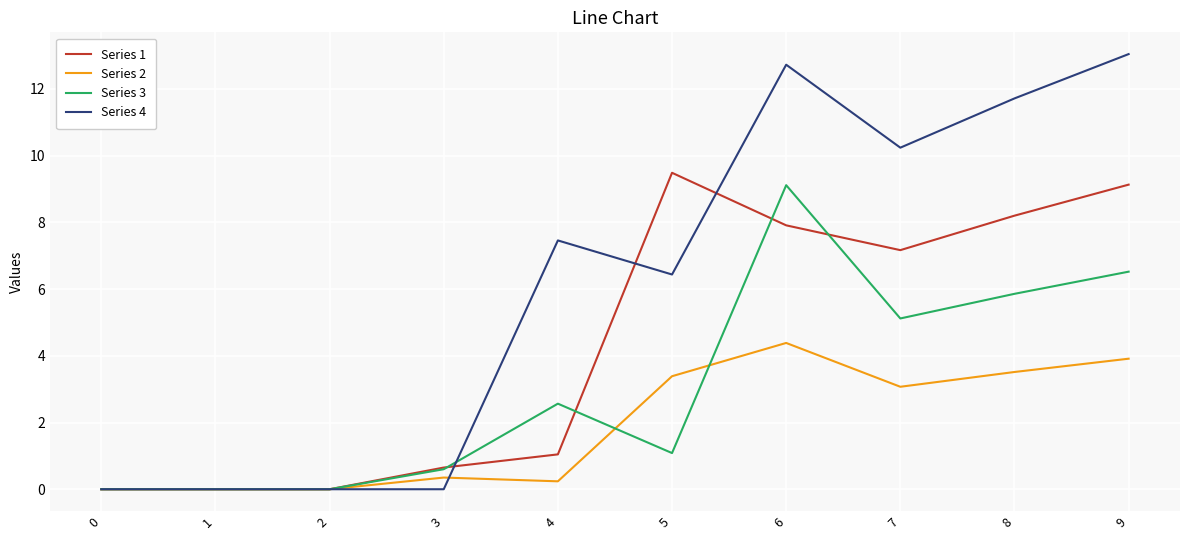

Where does the Series 1 series first go above 7?

5